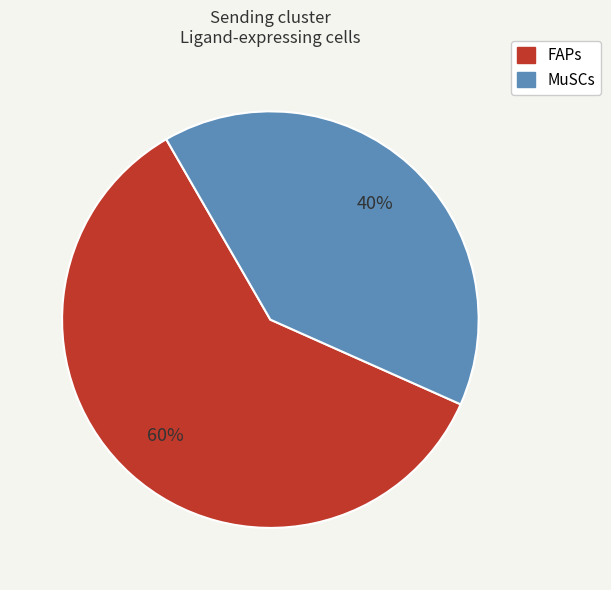

Rank the categories by value from lowest to highest.

MuSCs, FAPs